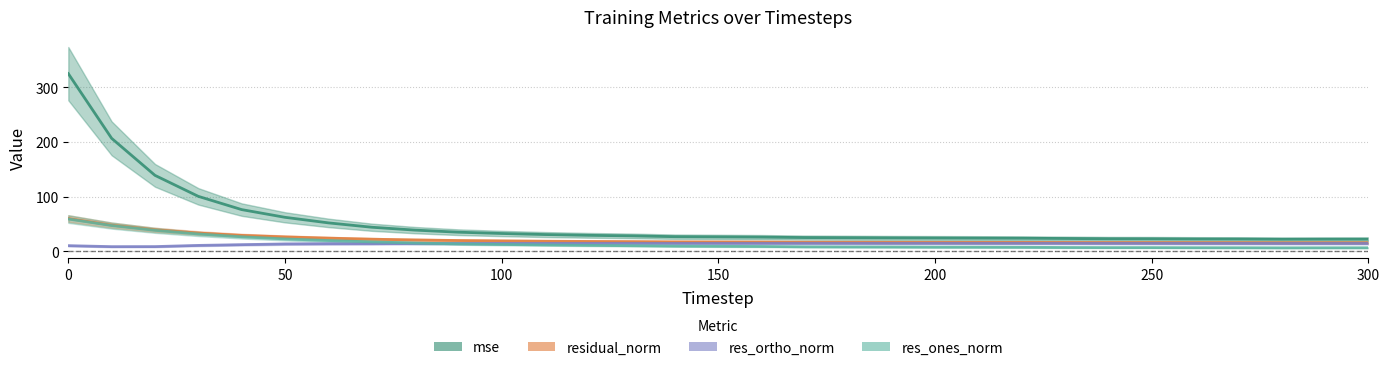

Is it true that mse equals 109.6 at 50?

False